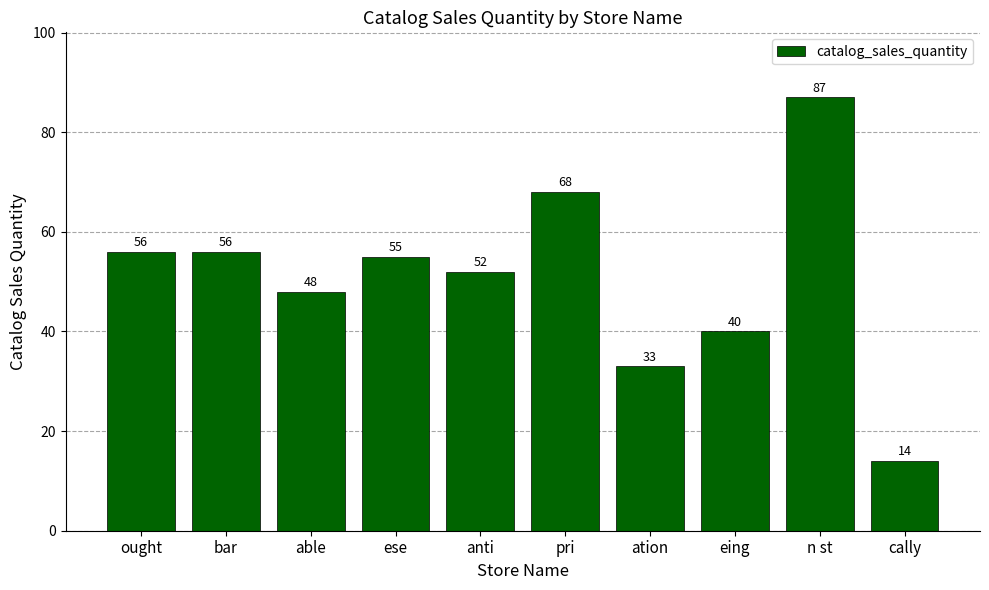

The value at cally is 5. True or false?

False